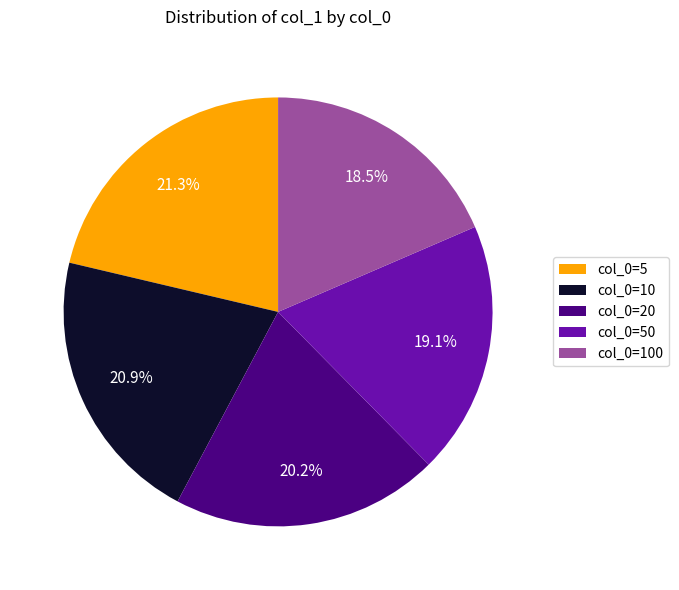

Does any single category account for the majority?

No